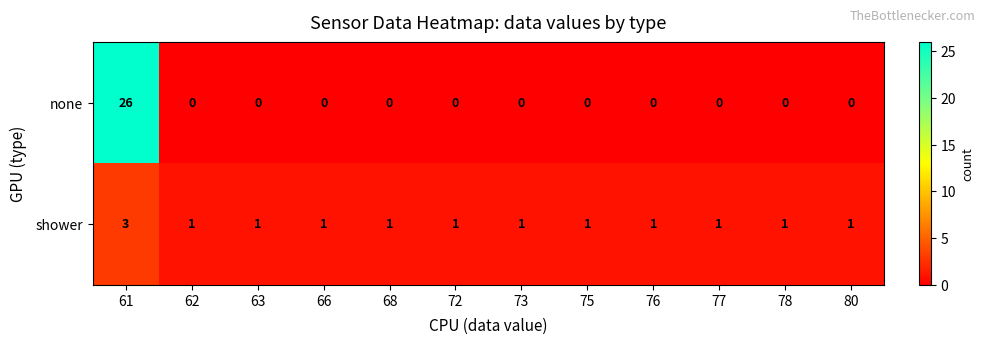

How many distinct data groups are displayed?

2